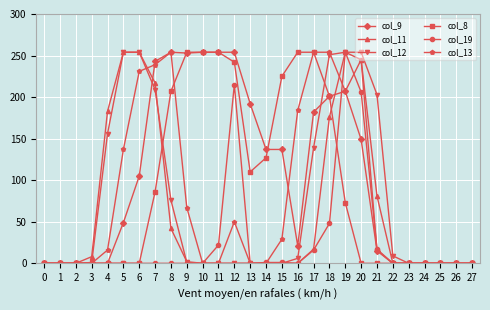

True or false: col_11 has more than 0 points higher than both neighbors.

True